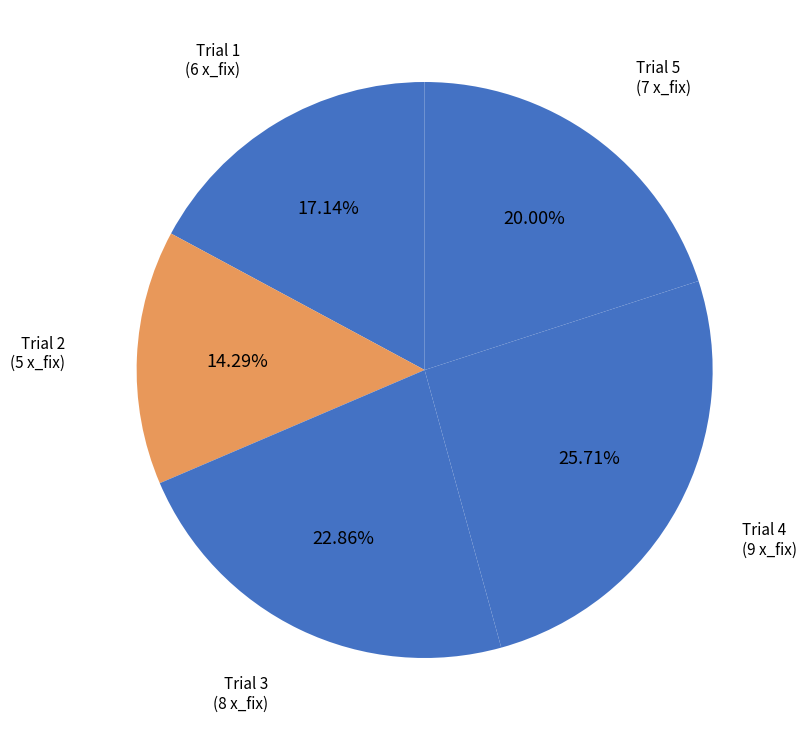

Is there a majority slice in this chart?

No